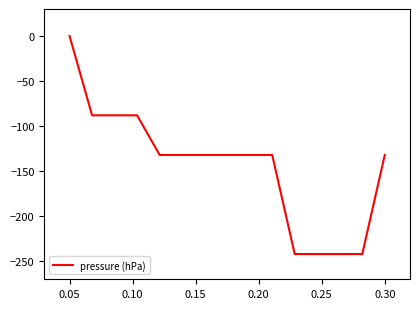

What is the difference between the maximum and minimum values?

242